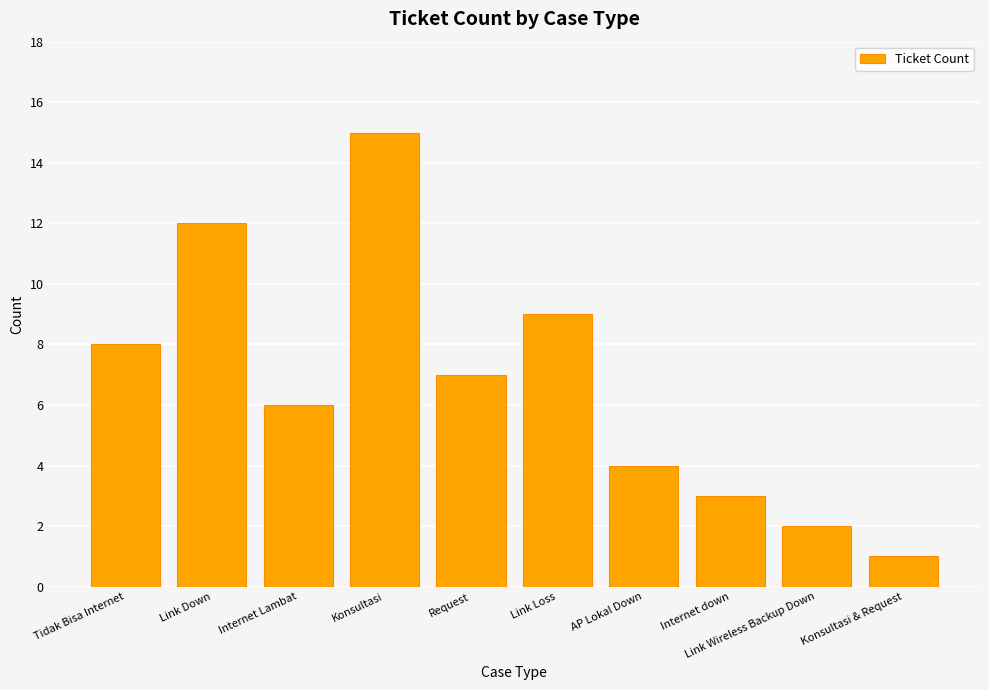

Are the bars grouped side by side (vs. stacked)?

No